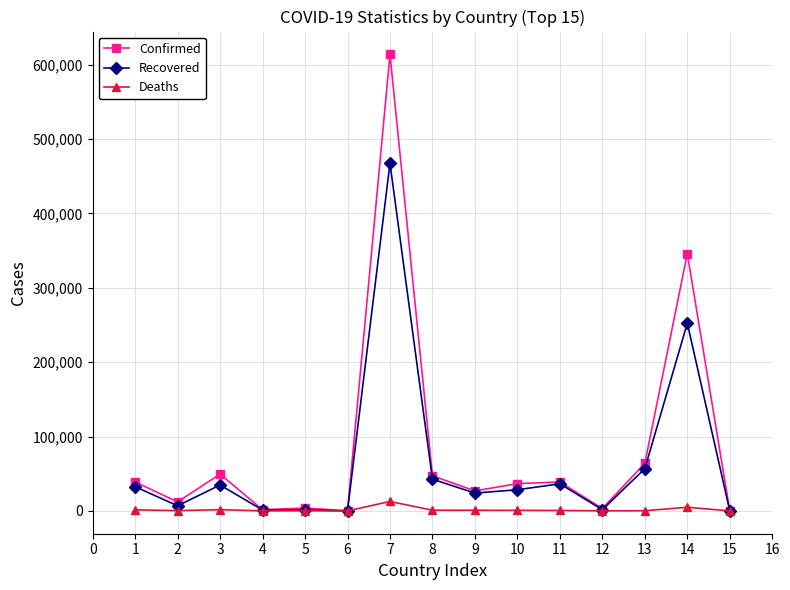

Which category has the highest value in the Confirmed series?

7